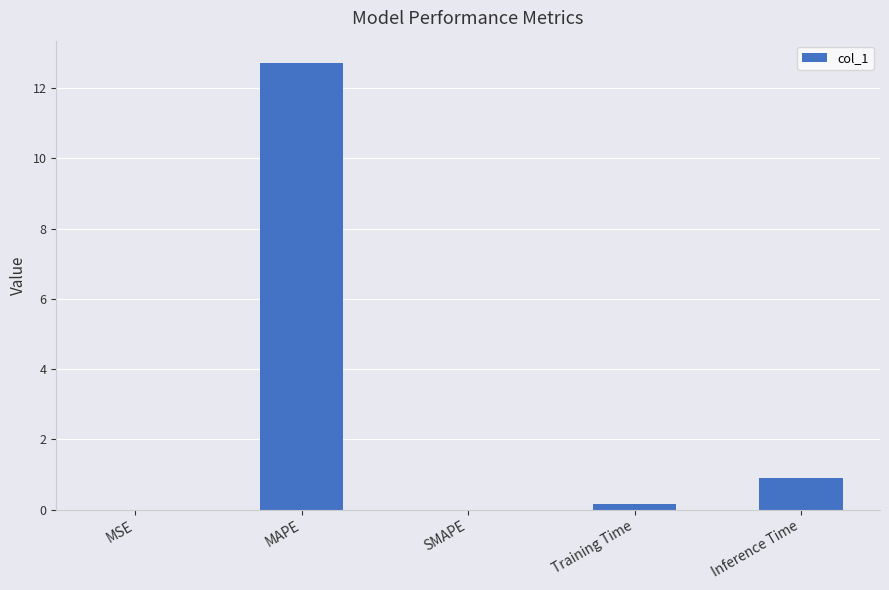

Is it true that the value at Inference Time is 0.9?

True